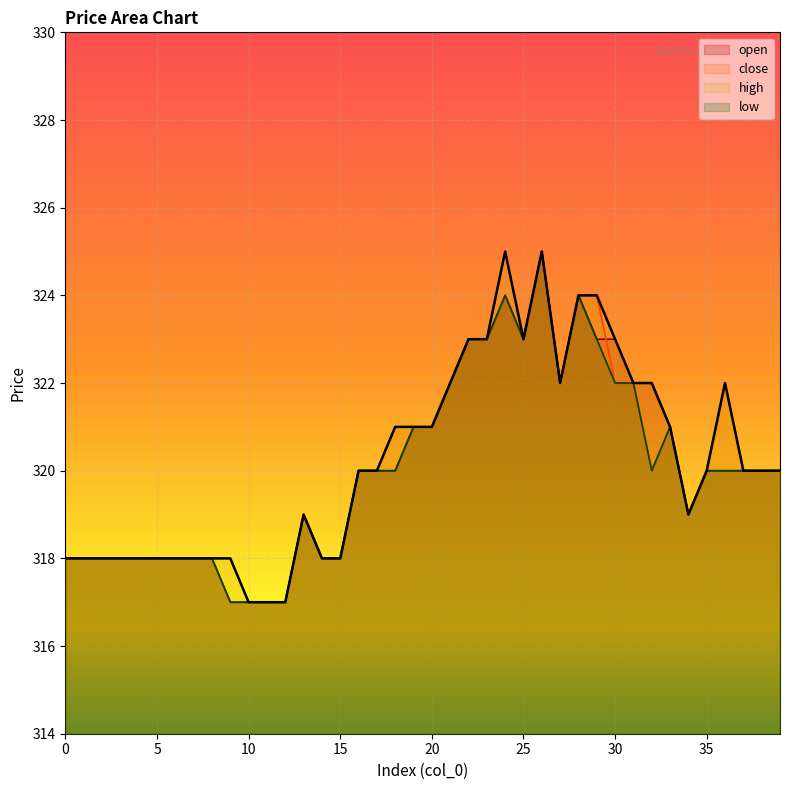

What is the lowest value of the open series?

317